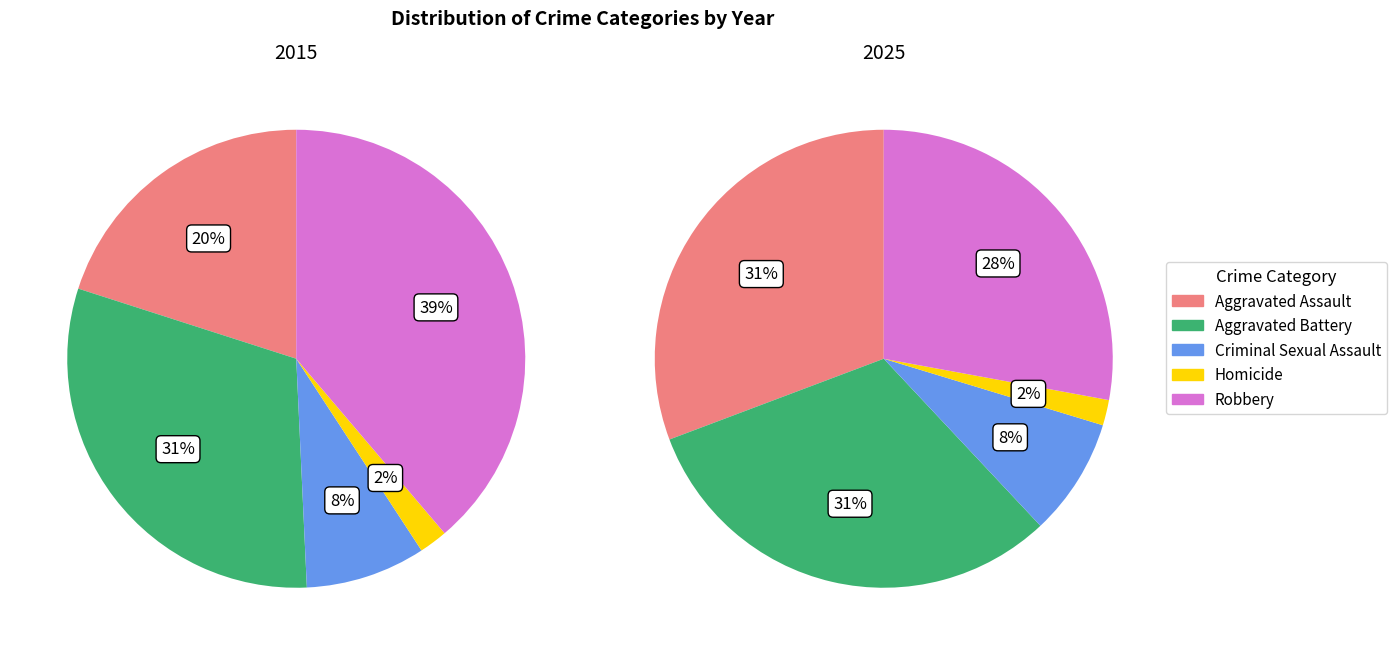

Which series changed the most between Aggravated Battery and Robbery?

2015